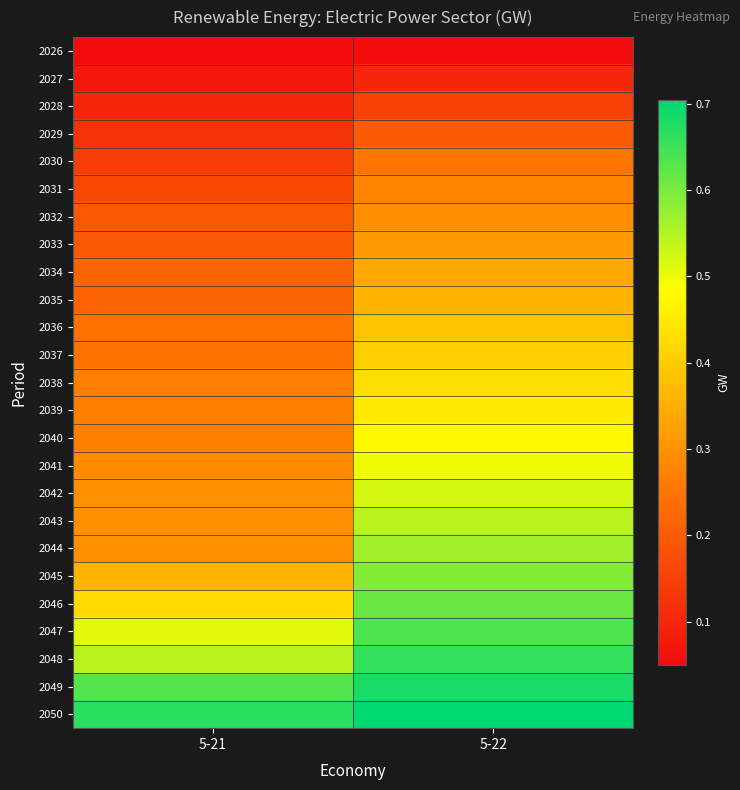

What is the minimum value shown in the chart?

0.1